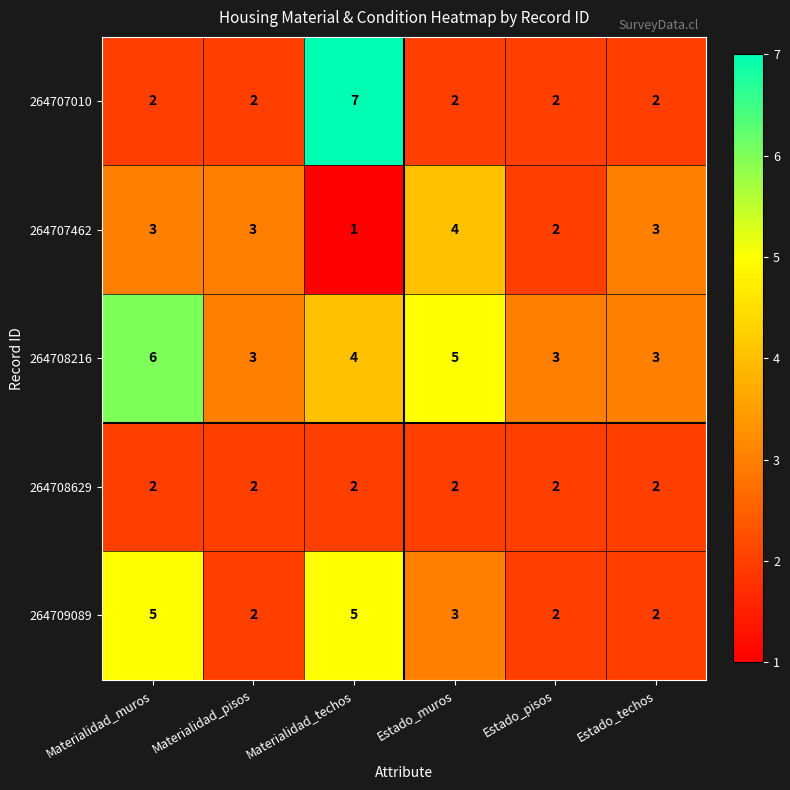

Reading left to right, extract all data points from this chart.

264707010: 2	2	7	2	2	2
264707462: 3	3	1	4	2	3
264708216: 6	3	4	5	3	3
264708629: 2	2	2	2	2	2
264709089: 5	2	5	3	2	2